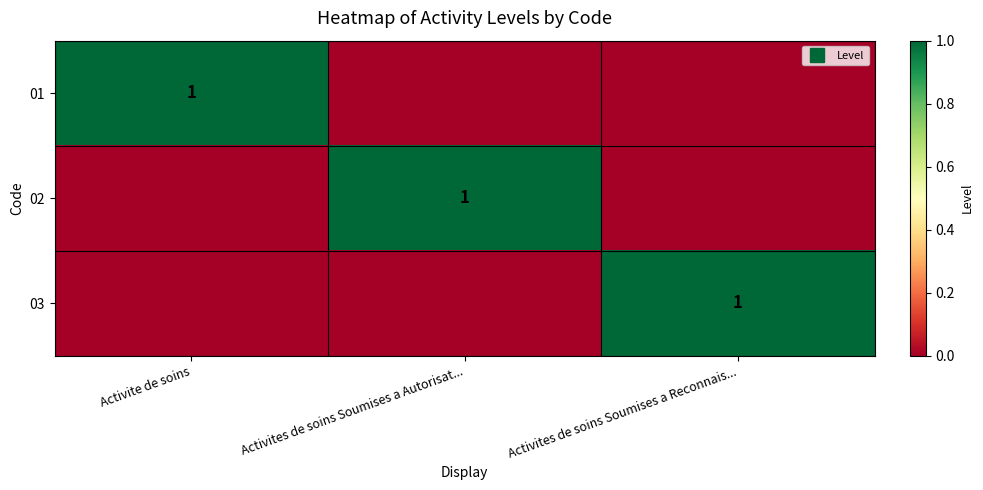

Is it true that 03 equals 1 at Activites de soins Soumises a Reconnais...?

True